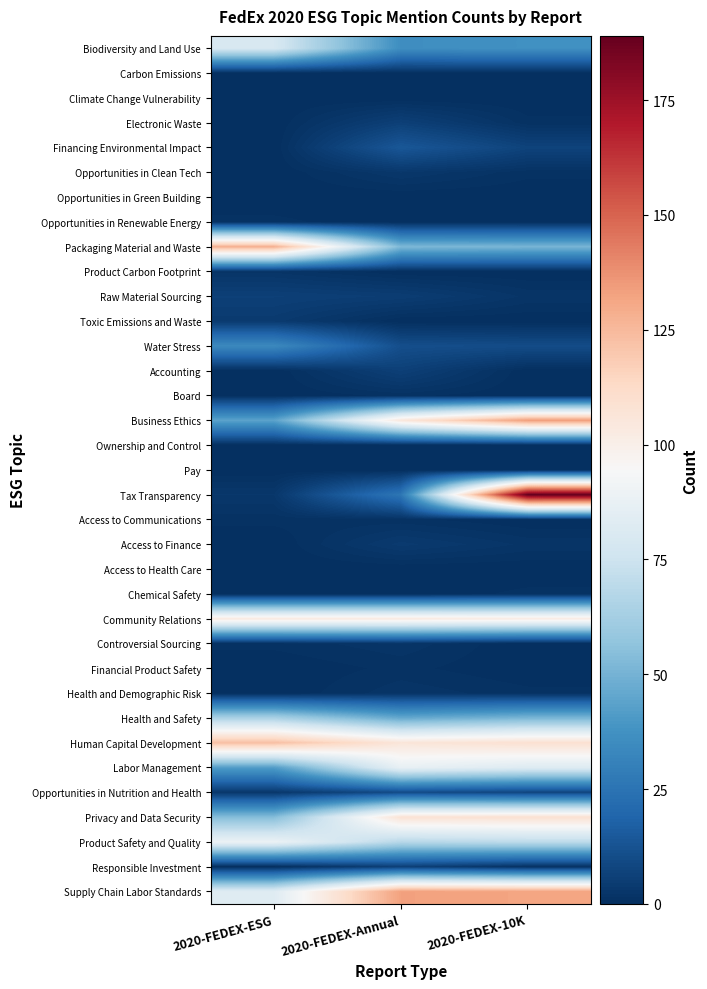

Reading left to right, list all the values displayed in this chart.

Biodiversity and Land Use: 2020-FEDEX-ESG=79	2020-FEDEX-Annual=36	2020-FEDEX-10K=37
Carbon Emissions: 2020-FEDEX-ESG=0	2020-FEDEX-Annual=0	2020-FEDEX-10K=0
Climate Change Vulnerability: 2020-FEDEX-ESG=0	2020-FEDEX-Annual=0	2020-FEDEX-10K=0
Electronic Waste: 2020-FEDEX-ESG=0	2020-FEDEX-Annual=6	2020-FEDEX-10K=1
Financing Environmental Impact: 2020-FEDEX-ESG=0	2020-FEDEX-Annual=14	2020-FEDEX-10K=7
Opportunities in Clean Tech: 2020-FEDEX-ESG=0	2020-FEDEX-Annual=3	2020-FEDEX-10K=1
Opportunities in Green Building: 2020-FEDEX-ESG=0	2020-FEDEX-Annual=0	2020-FEDEX-10K=0
Opportunities in Renewable Energy: 2020-FEDEX-ESG=1	2020-FEDEX-Annual=0	2020-FEDEX-10K=0
Packaging Material and Waste: 2020-FEDEX-ESG=128	2020-FEDEX-Annual=52	2020-FEDEX-10K=51
Product Carbon Footprint: 2020-FEDEX-ESG=2	2020-FEDEX-Annual=0	2020-FEDEX-10K=0
Raw Material Sourcing: 2020-FEDEX-ESG=6	2020-FEDEX-Annual=5	2020-FEDEX-10K=2
Toxic Emissions and Waste: 2020-FEDEX-ESG=4	2020-FEDEX-Annual=0	2020-FEDEX-10K=0
Water Stress: 2020-FEDEX-ESG=34	2020-FEDEX-Annual=11	2020-FEDEX-10K=10
Accounting: 2020-FEDEX-ESG=0	2020-FEDEX-Annual=6	2020-FEDEX-10K=0
Board: 2020-FEDEX-ESG=0	2020-FEDEX-Annual=1	2020-FEDEX-10K=0
Business Ethics: 2020-FEDEX-ESG=44	2020-FEDEX-Annual=105	2020-FEDEX-10K=134
Ownership and Control: 2020-FEDEX-ESG=0	2020-FEDEX-Annual=0	2020-FEDEX-10K=0
Pay: 2020-FEDEX-ESG=0	2020-FEDEX-Annual=0	2020-FEDEX-10K=0
Tax Transparency: 2020-FEDEX-ESG=3	2020-FEDEX-Annual=26	2020-FEDEX-10K=189
Access to Communications: 2020-FEDEX-ESG=1	2020-FEDEX-Annual=1	2020-FEDEX-10K=0
Access to Finance: 2020-FEDEX-ESG=0	2020-FEDEX-Annual=4	2020-FEDEX-10K=2
Access to Health Care: 2020-FEDEX-ESG=0	2020-FEDEX-Annual=0	2020-FEDEX-10K=0
Chemical Safety: 2020-FEDEX-ESG=0	2020-FEDEX-Annual=0	2020-FEDEX-10K=1
Community Relations: 2020-FEDEX-ESG=103	2020-FEDEX-Annual=103	2020-FEDEX-10K=102
Controversial Sourcing: 2020-FEDEX-ESG=1	2020-FEDEX-Annual=2	2020-FEDEX-10K=0
Financial Product Safety: 2020-FEDEX-ESG=0	2020-FEDEX-Annual=1	2020-FEDEX-10K=0
Health and Demographic Risk: 2020-FEDEX-ESG=0	2020-FEDEX-Annual=2	2020-FEDEX-10K=1
Health and Safety: 2020-FEDEX-ESG=64	2020-FEDEX-Annual=46	2020-FEDEX-10K=51
Human Capital Development: 2020-FEDEX-ESG=123	2020-FEDEX-Annual=106	2020-FEDEX-10K=109
Labor Management: 2020-FEDEX-ESG=42	2020-FEDEX-Annual=87	2020-FEDEX-10K=82
Opportunities in Nutrition and Health: 2020-FEDEX-ESG=3	2020-FEDEX-Annual=10	2020-FEDEX-10K=8
Privacy and Data Security: 2020-FEDEX-ESG=54	2020-FEDEX-Annual=108	2020-FEDEX-10K=109
Product Safety and Quality: 2020-FEDEX-ESG=89	2020-FEDEX-Annual=68	2020-FEDEX-10K=70
Responsible Investment: 2020-FEDEX-ESG=0	2020-FEDEX-Annual=6	2020-FEDEX-10K=1
Supply Chain Labor Standards: 2020-FEDEX-ESG=83	2020-FEDEX-Annual=133	2020-FEDEX-10K=132